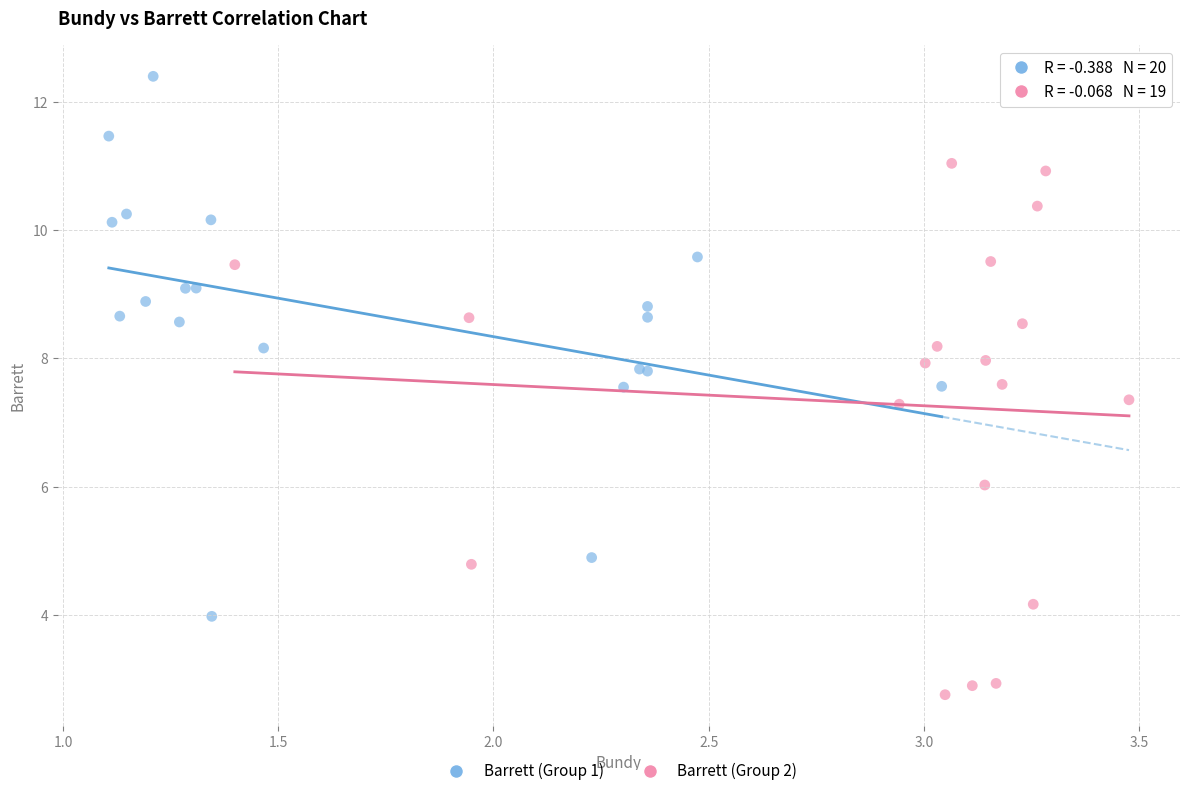

What are all the series names shown in the legend?

Barrett (Group 1), Barrett (Group 2)